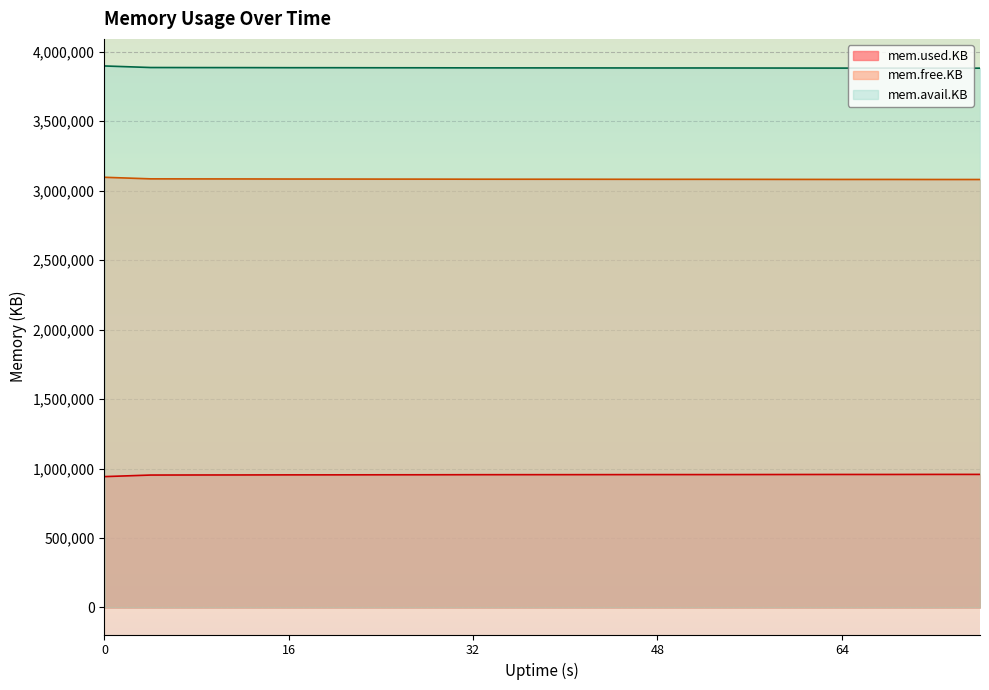

What is the spread (max minus min) of values at 76?

2924504